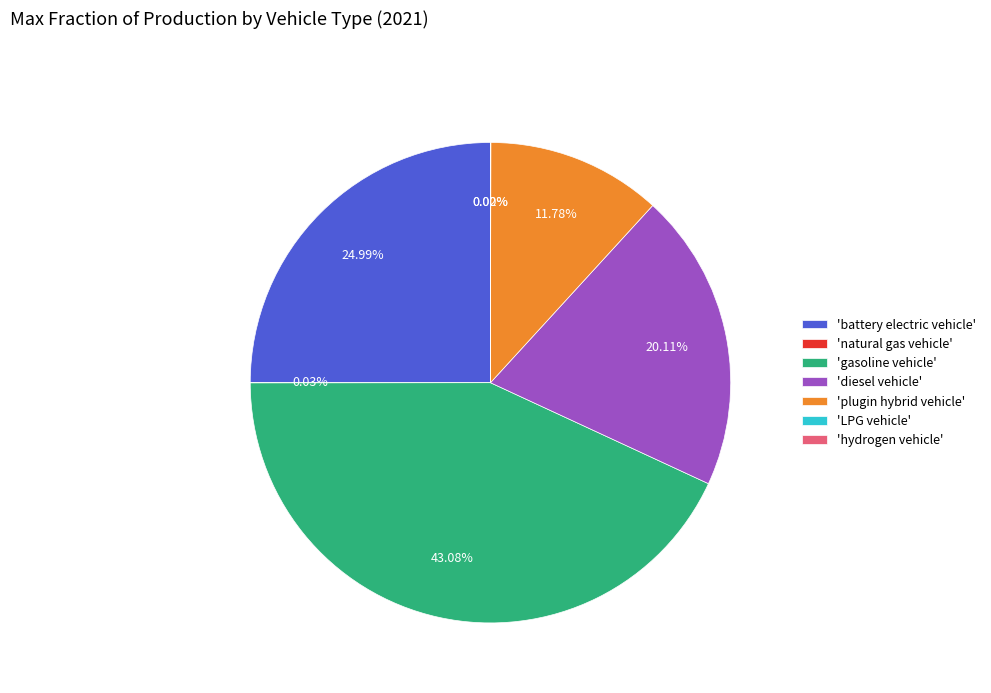

Is there any slice that represents more than half of the pie?

No